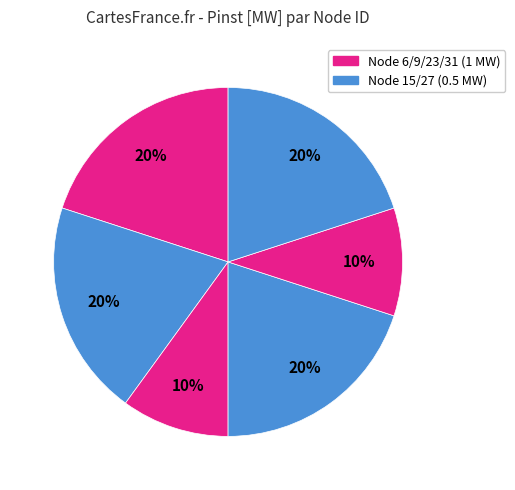

How many segments does this pie chart have?

6